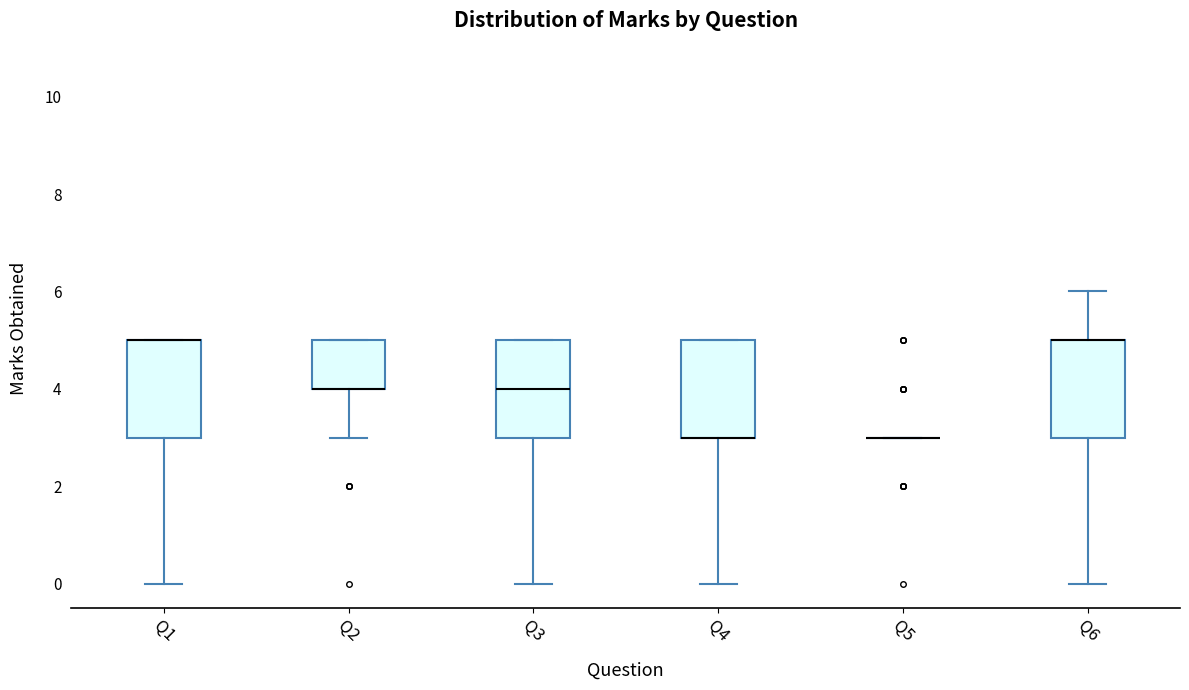

Reading left to right, transcribe this box plot: for each box, give where its median line is, the range the box spans, and where its two whiskers end, as read against the y-axis. The values are not printed on the chart, so give them approximately, as read against the axis.

Q1: median 5 (drawn on the box's upper edge), box 3 to 5, whiskers 0 to 5
Q2: median 4 (drawn on the box's lower edge), box 4 to 5, whiskers 3 to 5
Q3: median 4, box 3 to 5, whiskers 0 to 5
Q4: median 3 (drawn on the box's lower edge), box 3 to 5, whiskers 0 to 5
Q5: box collapsed to a line at 3, whiskers 3 to 3
Q6: median 5 (drawn on the box's upper edge), box 3 to 5, whiskers 0 to 6